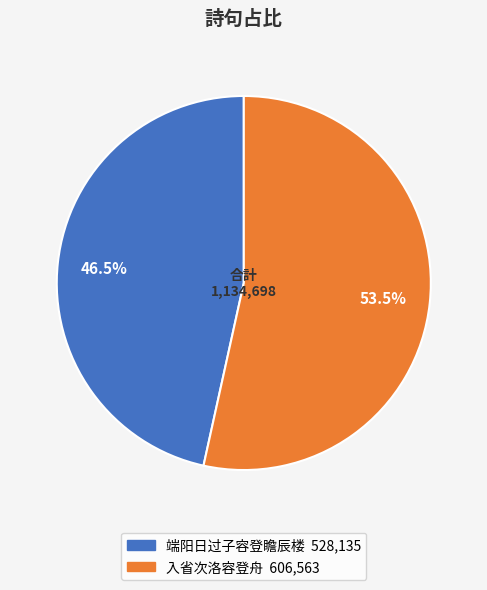

To the nearest percent, what is the combined percentage of 入省次洛容登舟 and 端阳日过子容登瞻辰楼?

100%